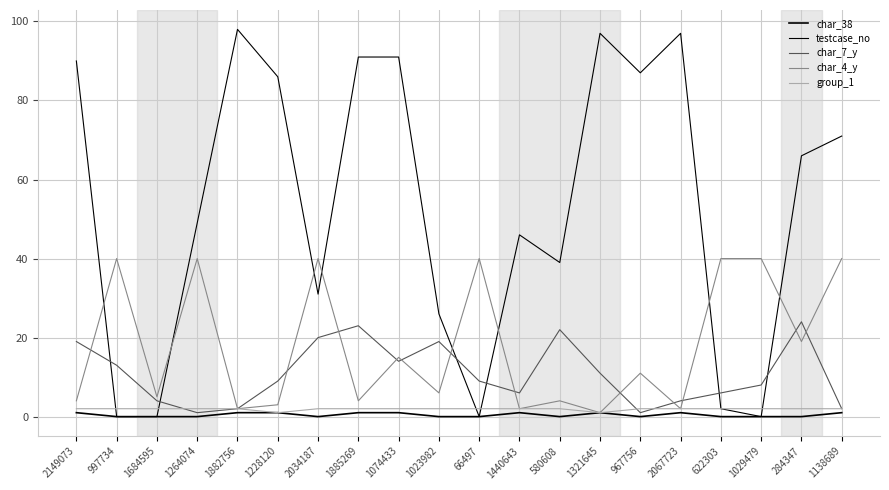

At which label is char_7_y closest to 12?

997734